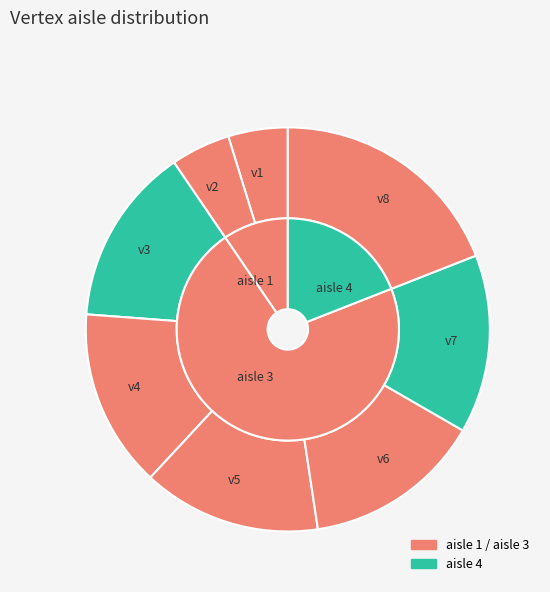

True or false: v5 accounts for 25% of the total.

False